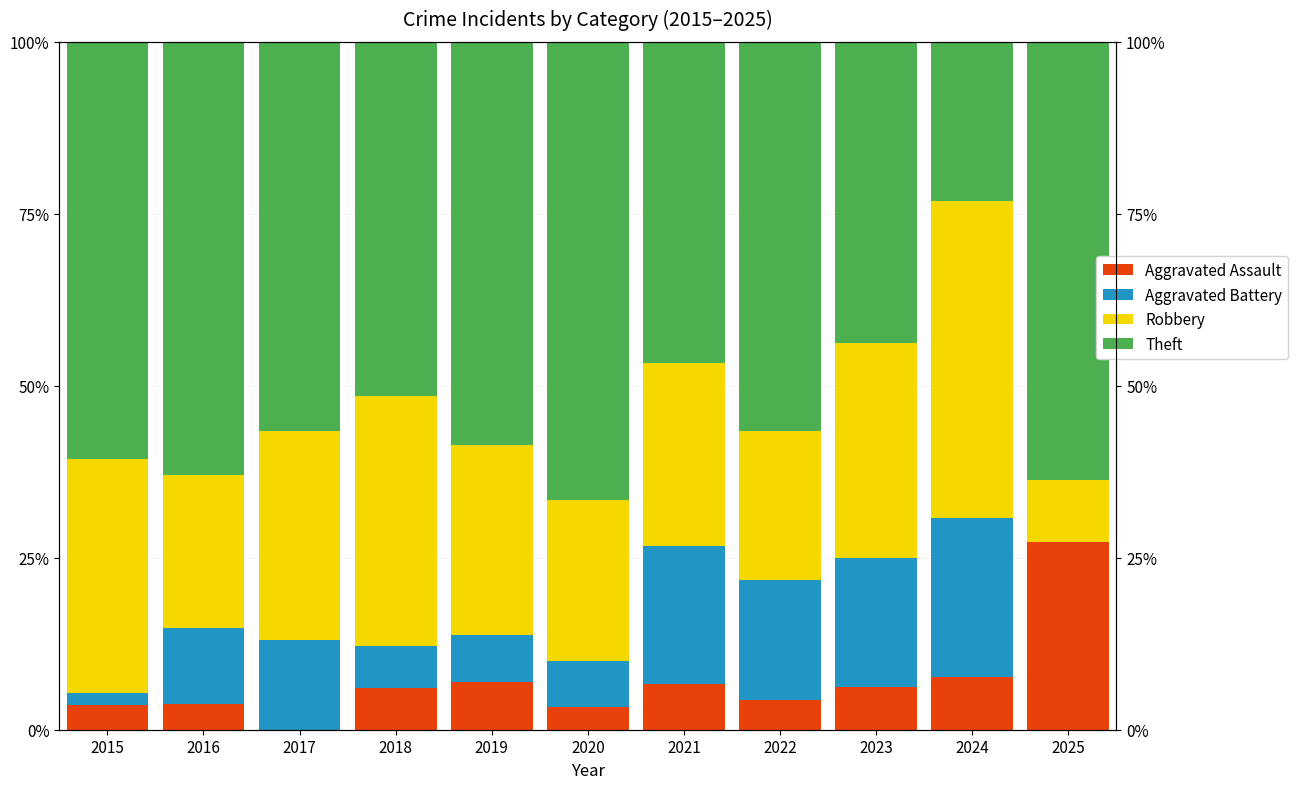

How many values in the Aggravated Assault series are below 6?

5